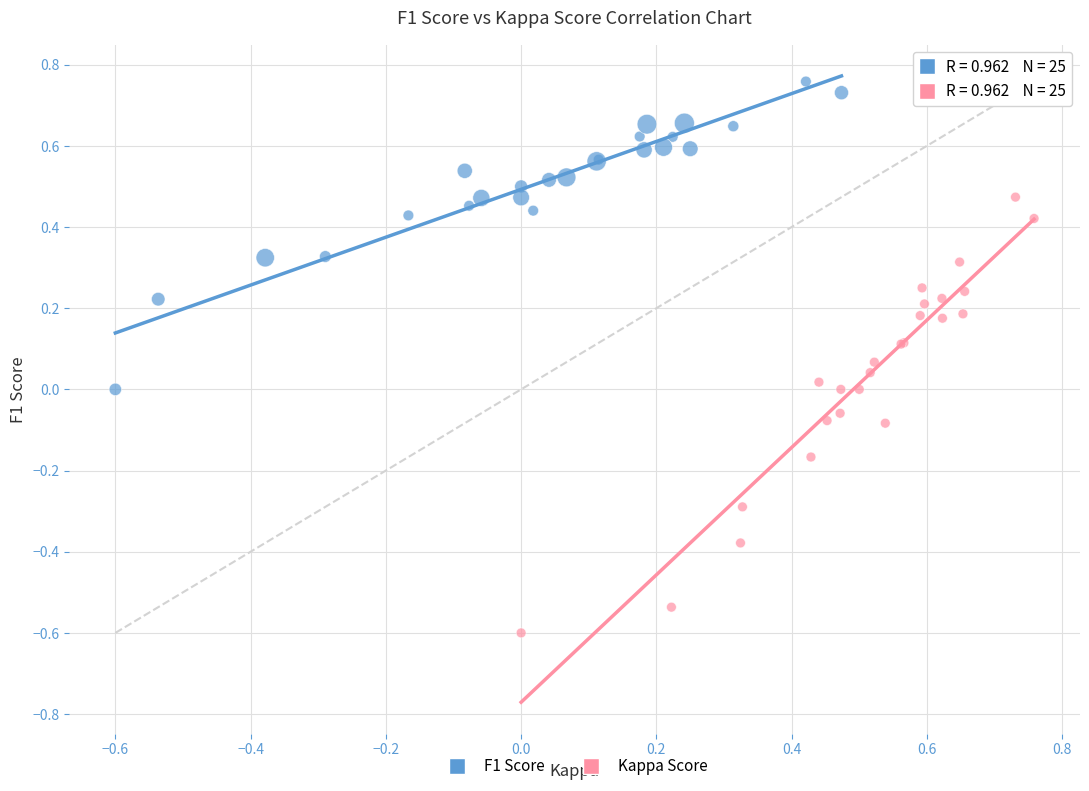

Which series reaches the maximum Y coordinate?

F1 Score